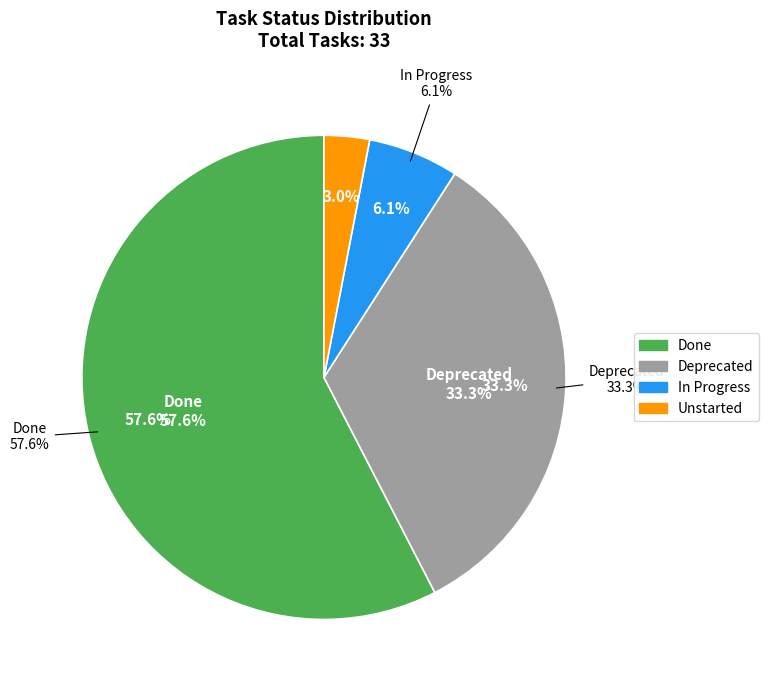

Which category accounts for the majority?

Done